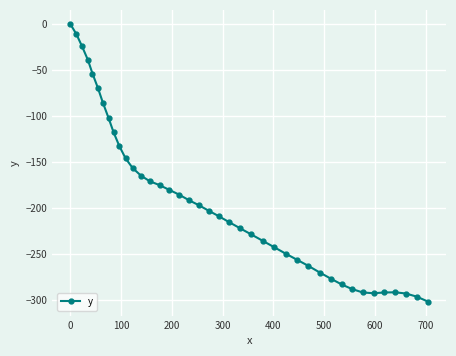

What is the average value?

-192.9